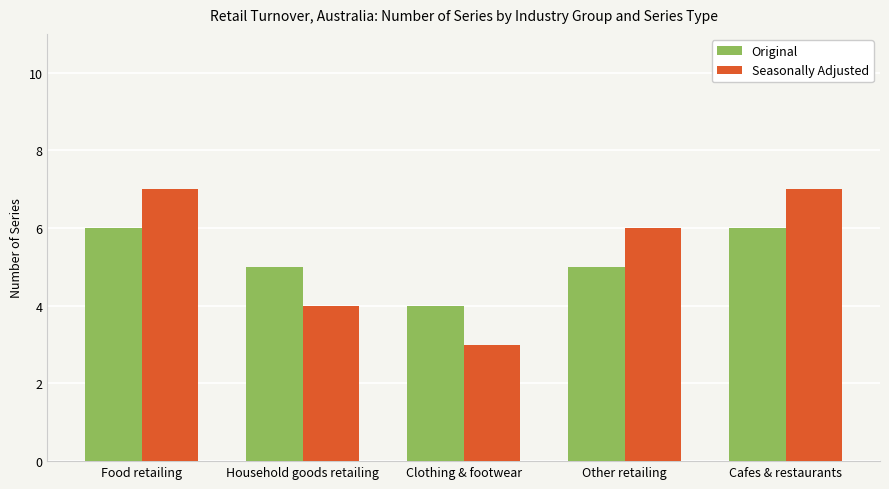

Rank the series at Household goods retailing from highest to lowest value.

Original, Seasonally Adjusted